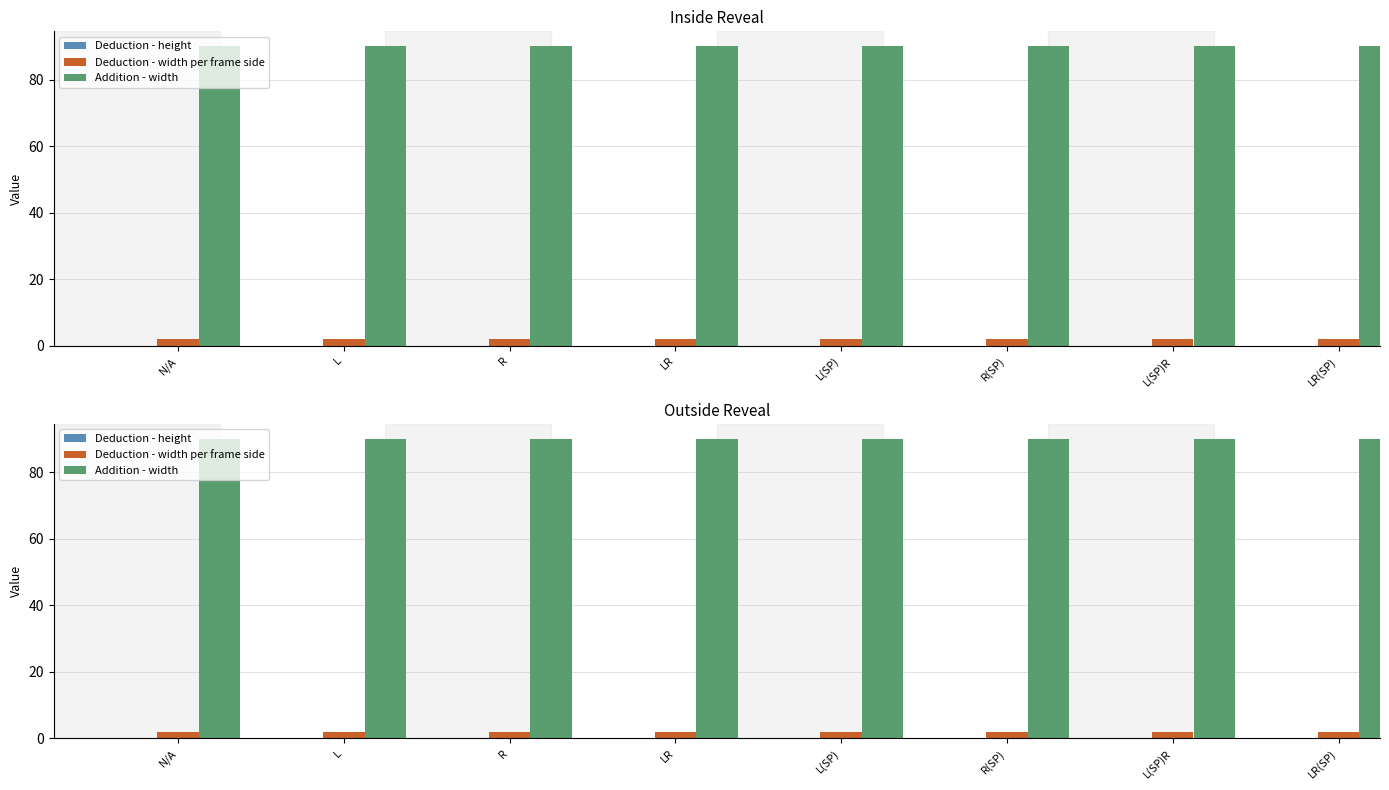

True or false: Addition - width has a value of 136 at L(SP).

False